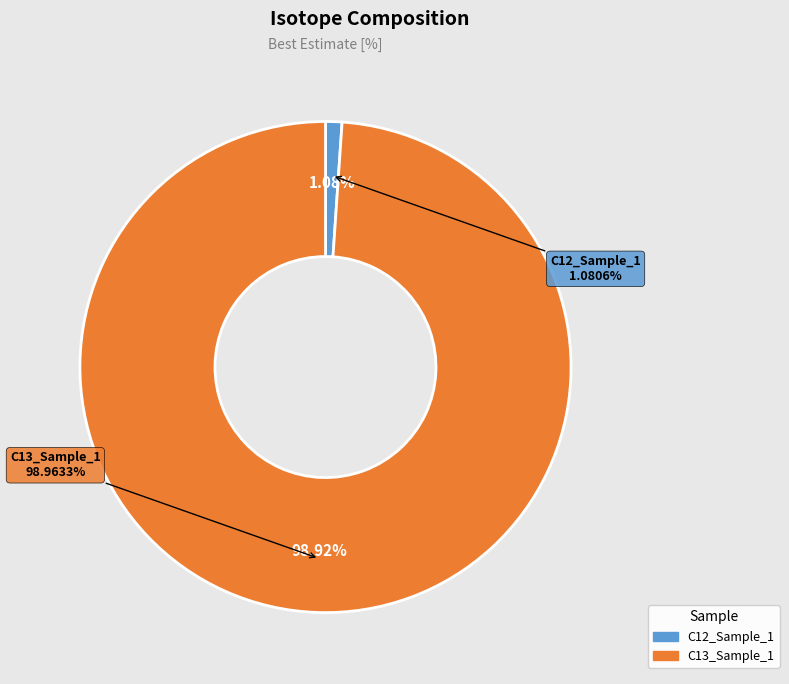

How many slices are in this pie chart?

2